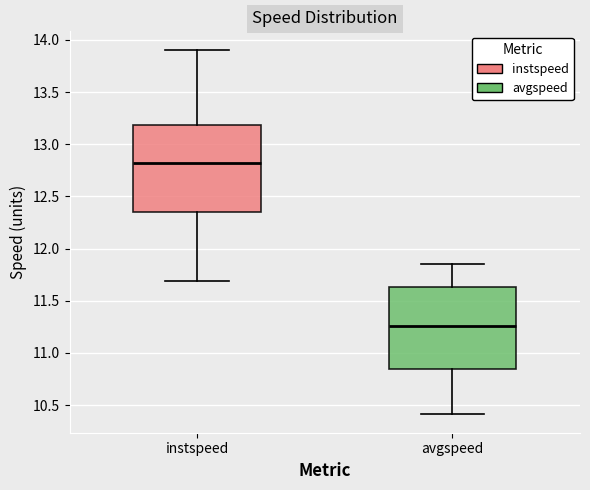

Reading left to right, read every box against the y-axis: the position of its median line, the range the box covers, and the ends of its whiskers. The values are not printed on the chart, so give them approximately, as read against the axis.

instspeed: median 12.80, box 12.35 to 13.20, whiskers 11.70 to 13.90
avgspeed: median 11.25, box 10.85 to 11.65, whiskers 10.40 to 11.85